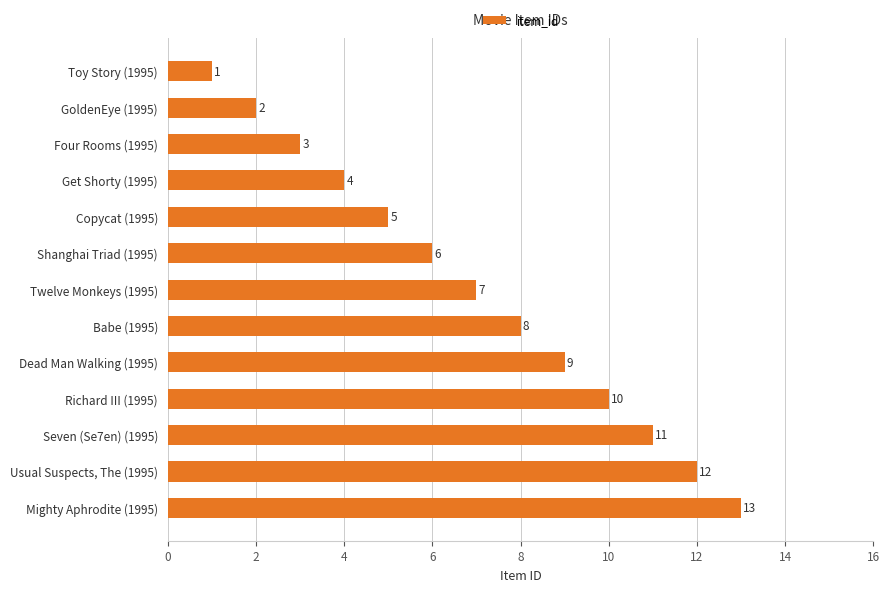

Are the bars horizontal?

Yes